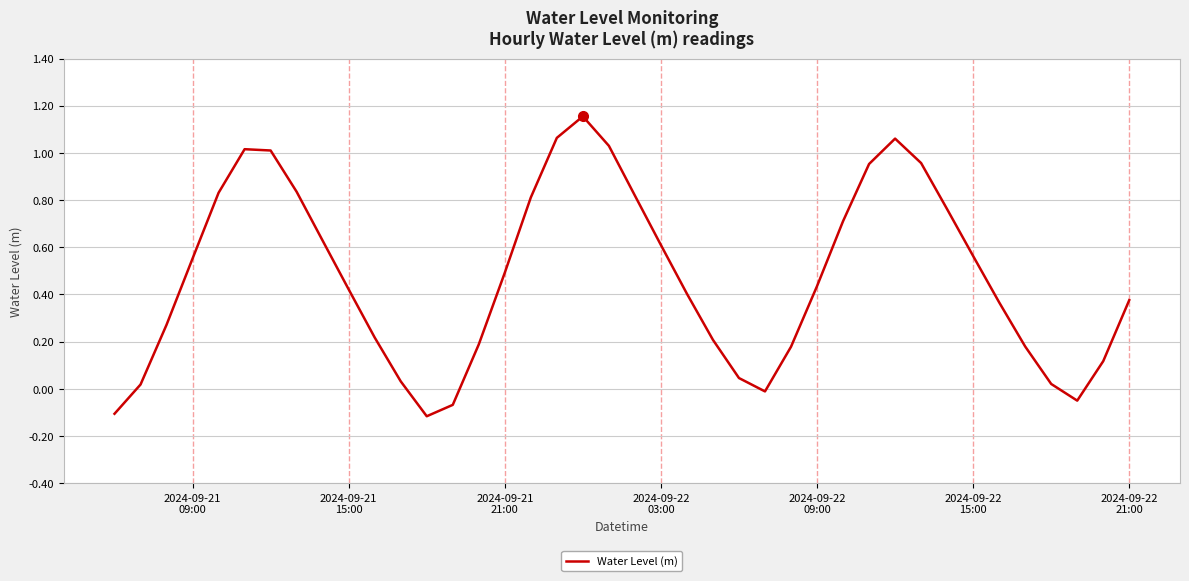

How many lines are shown in the chart?

1